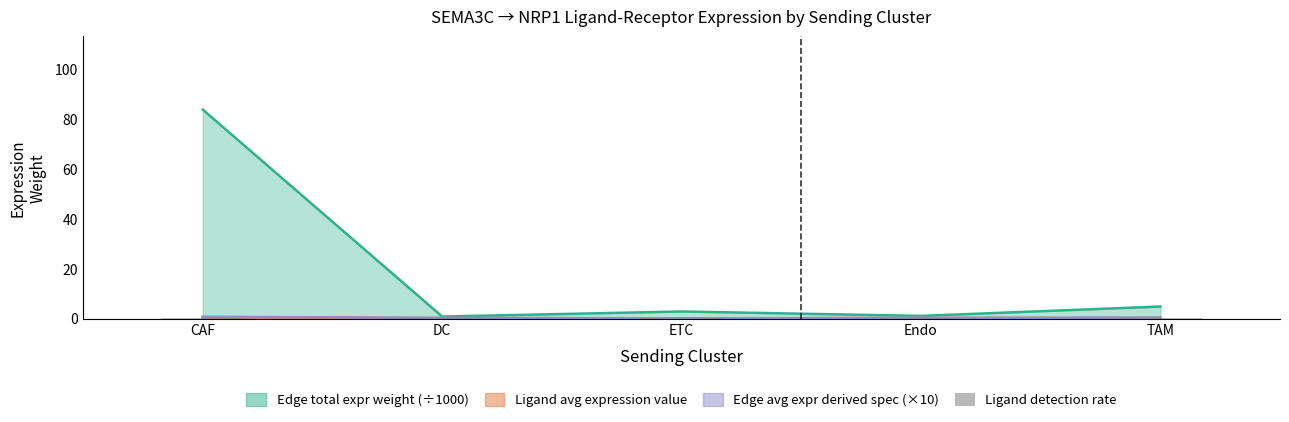

What is the total value across all series at CAF?

85.2